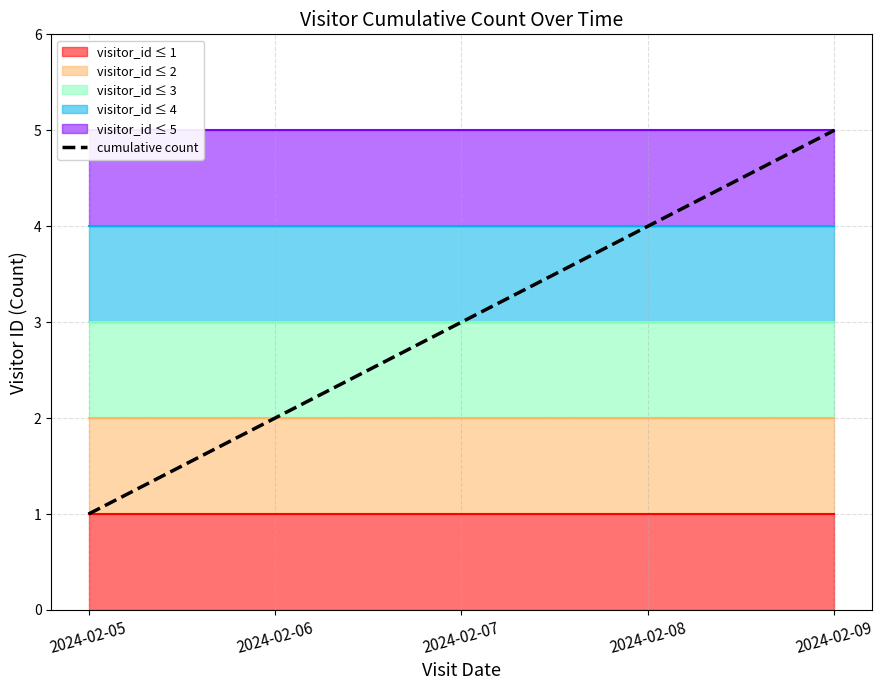

Does the chart display data point markers on the line(s)?

No